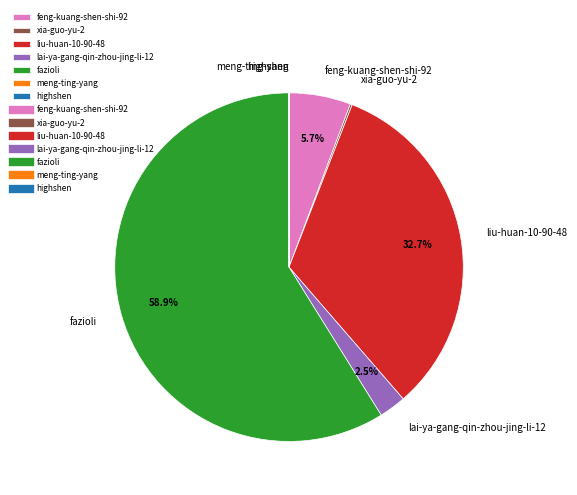

How much of the chart is everything except liu-huan-10-90-48?

67.3%